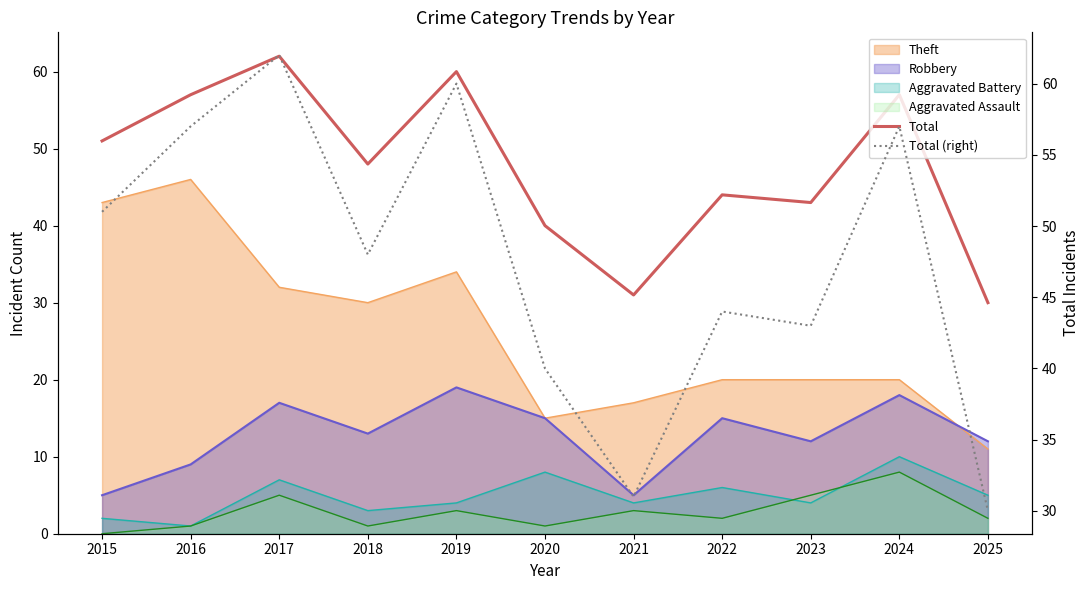

How many lines are shown in the chart?

2